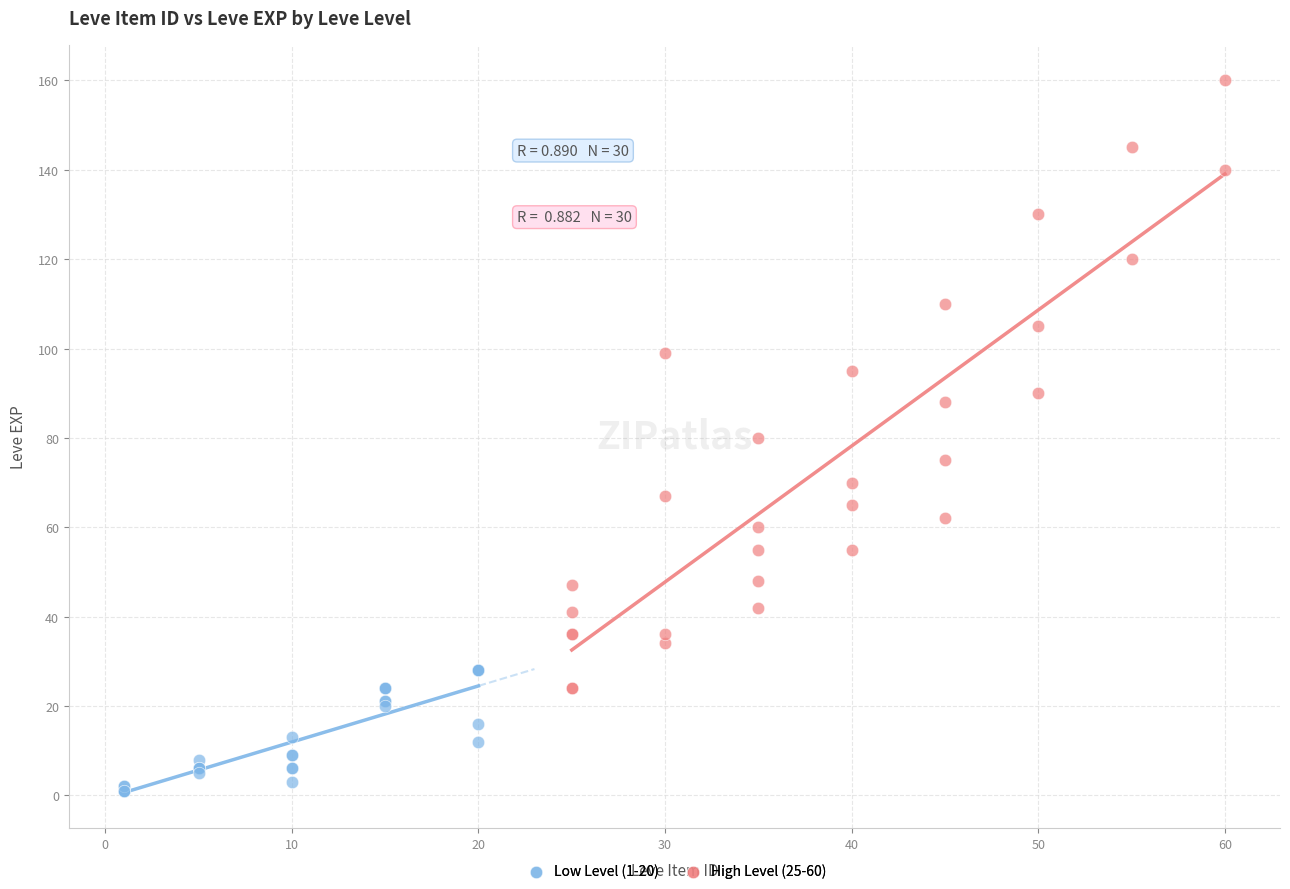

Which series reaches the minimum Y coordinate?

Low Level (1-20)